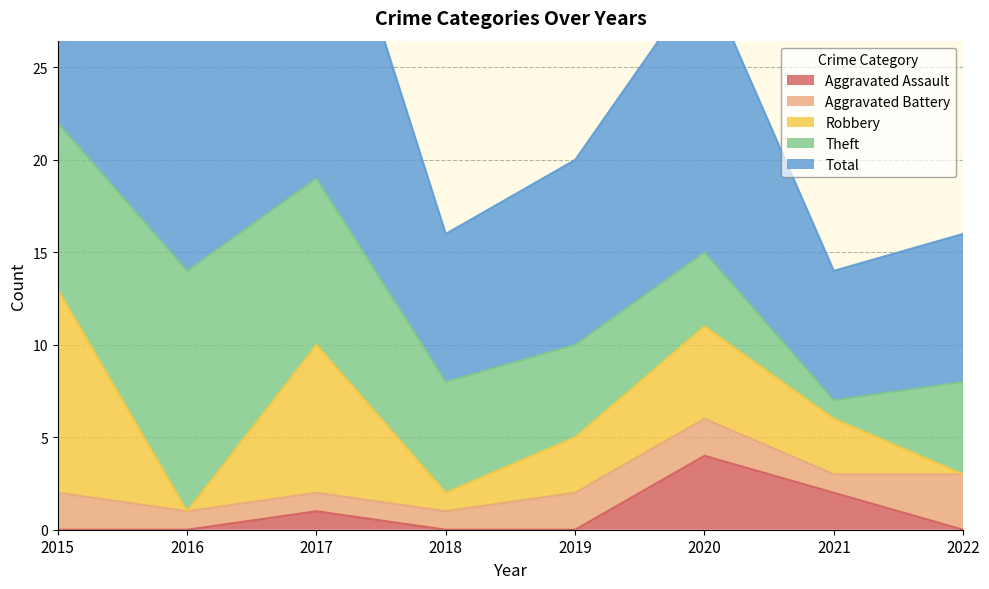

At which label is Total closest to 15?

2020